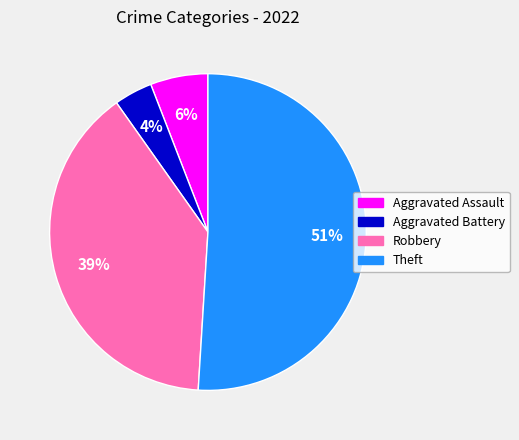

To the nearest percent, what is the average slice percentage?

25%